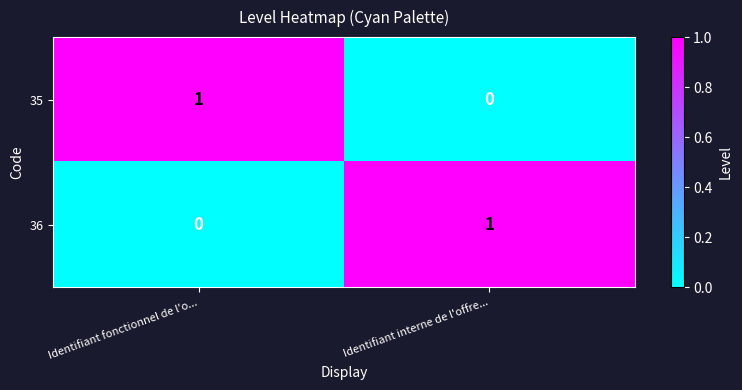

Is the value of 36 at Identifiant interne de l'offre... greater than the value of 35 at Identifiant interne de l'offre...?

Yes